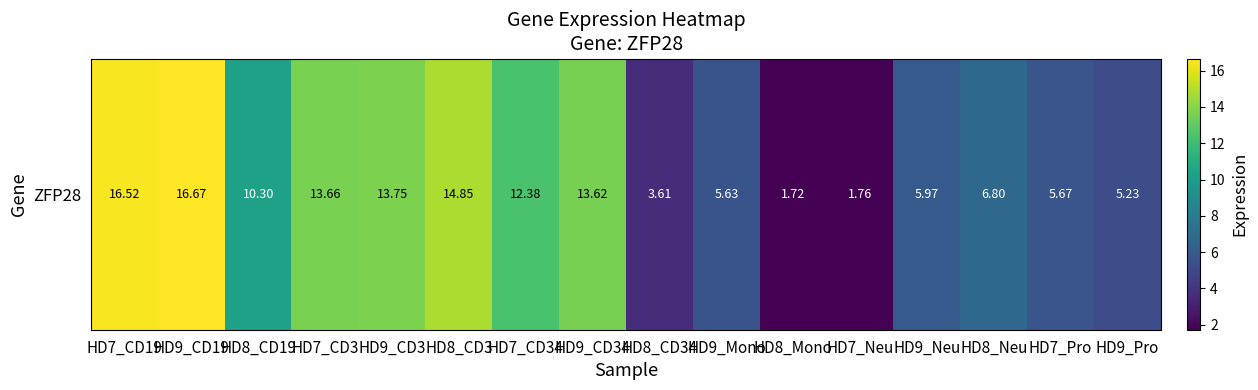

What is the sum of all values?

148.1